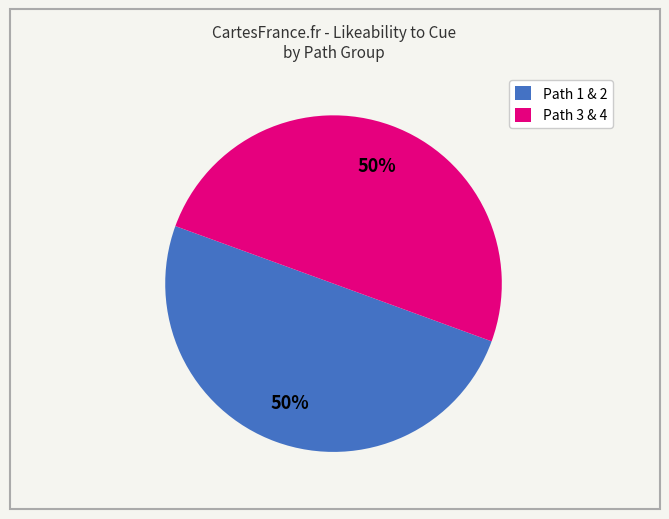

What percentage is the Path 3 & 4 slice, to the nearest percent?

50%